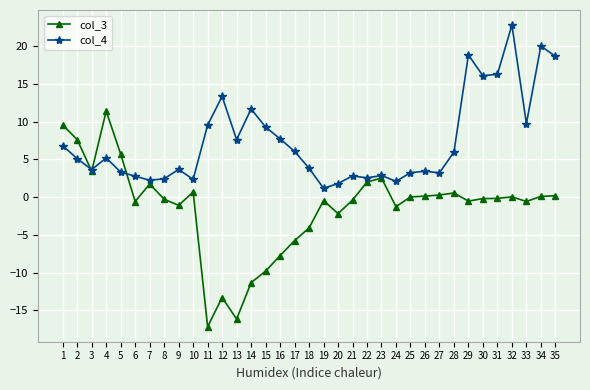

What is the difference between the maximum and minimum values in the col_3 series?

28.6